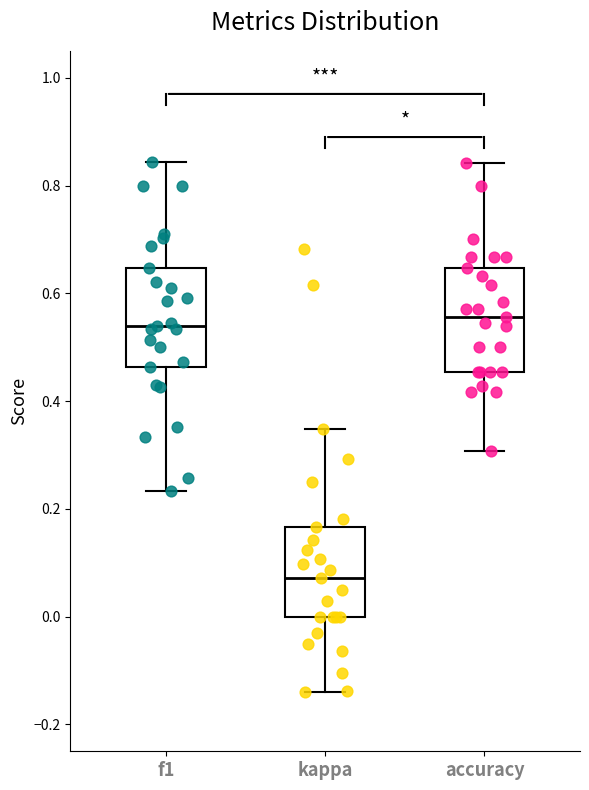

Where is the upper edge of the box for accuracy on the y-axis? The values are not printed on the chart, so give them approximately, as read against the axis.

0.64